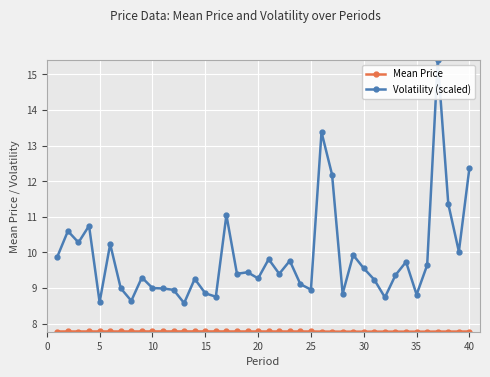

What is the maximum value shown in the chart?

15.4